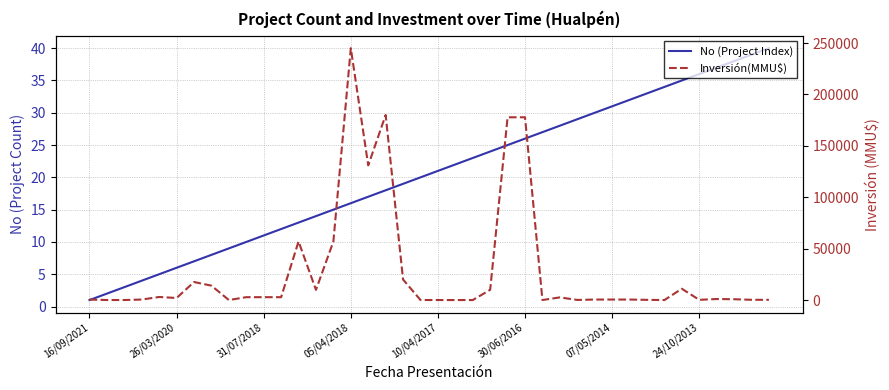

Does the chart display data point markers on the line(s)?

No